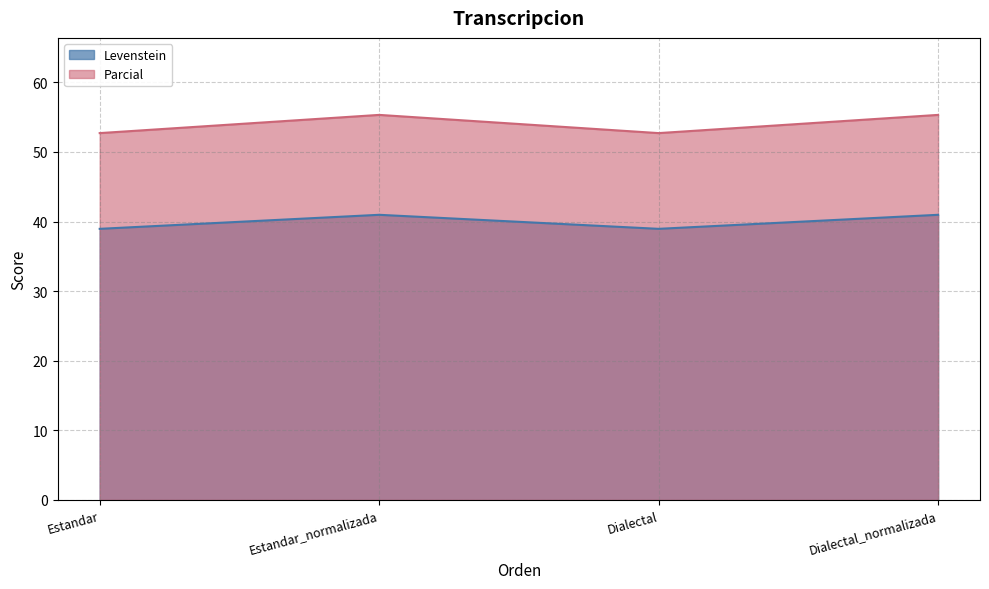

How many Parcial values are between 52 and 55?

2